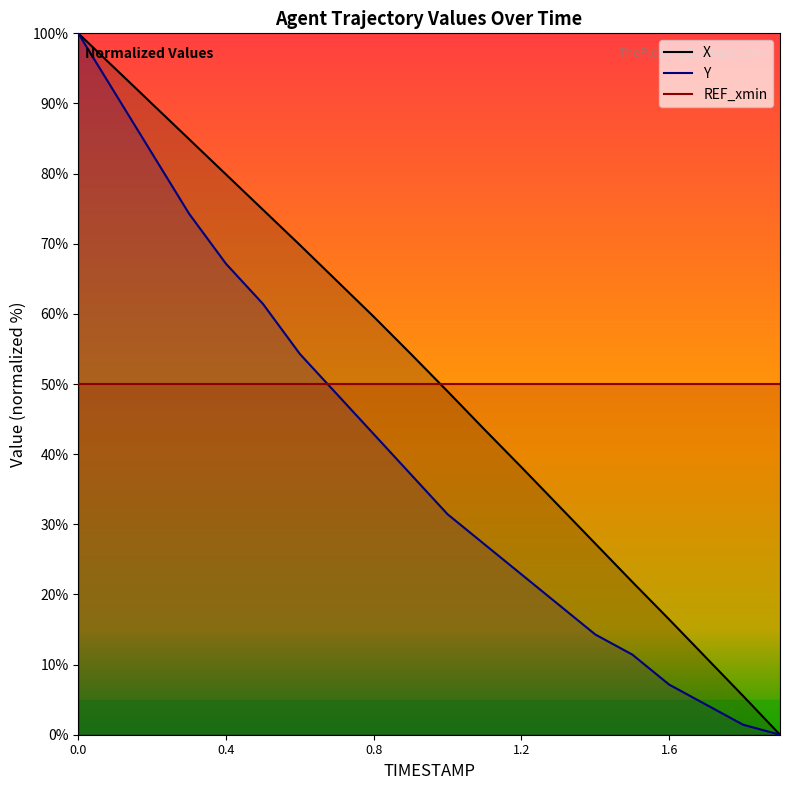

Between 1.7 and 1.9, which series saw the biggest shift?

X